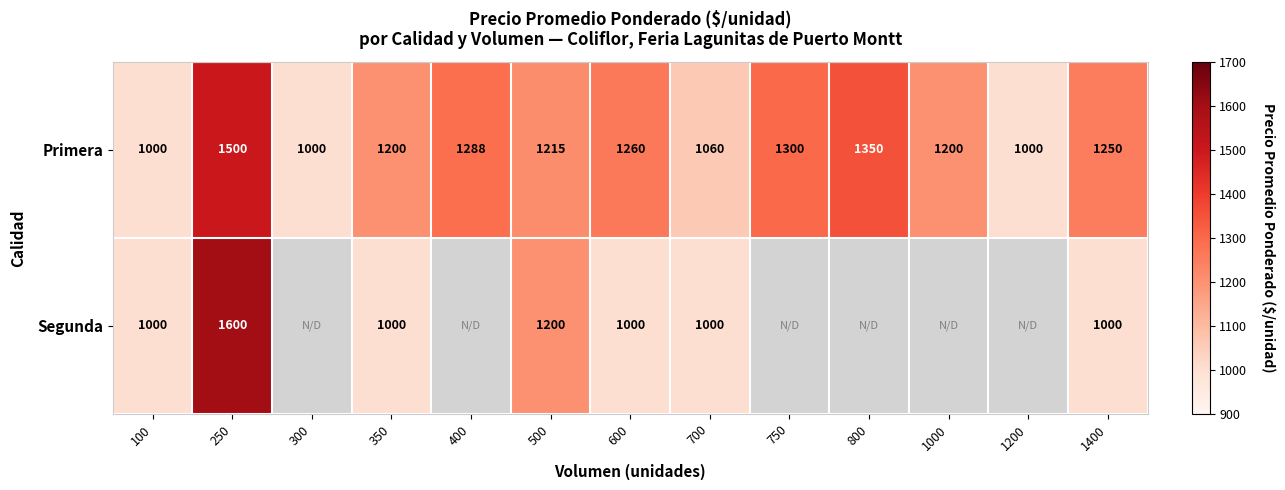

At 1400, list the series in order from smallest to largest.

Segunda, Primera